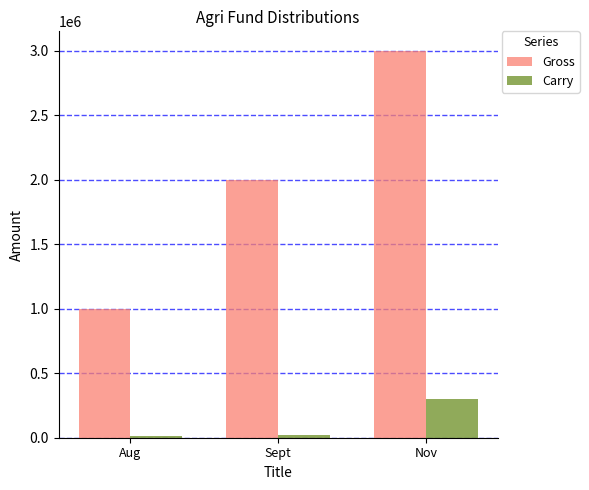

Which series has the widest spread of values?

Gross